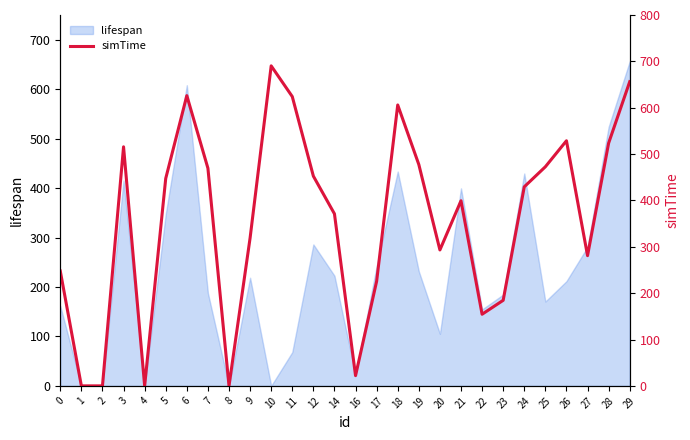

What is the maximum value shown in the chart?

690.3